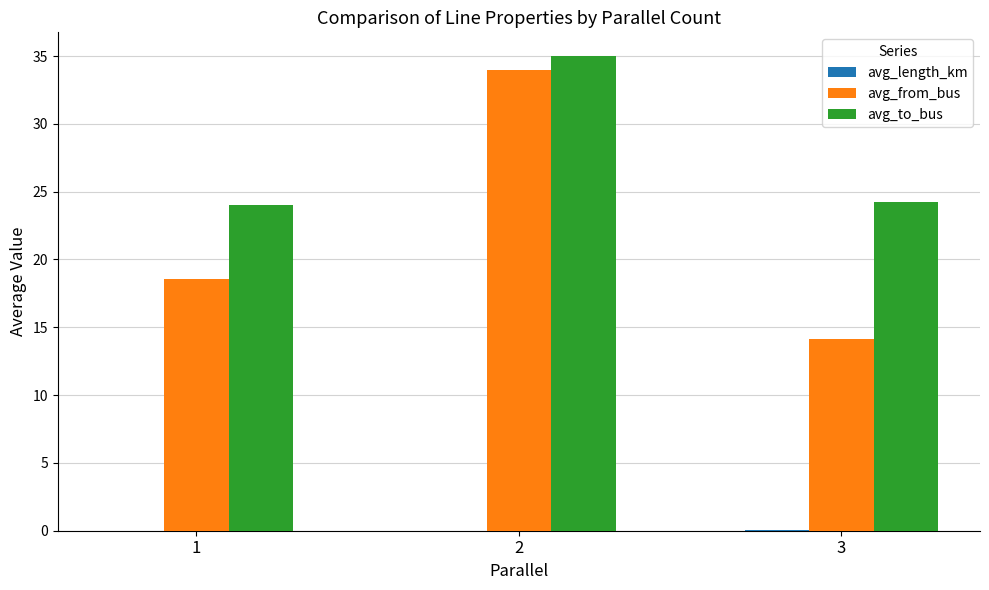

Read the avg_from_bus value at 1.

18.6